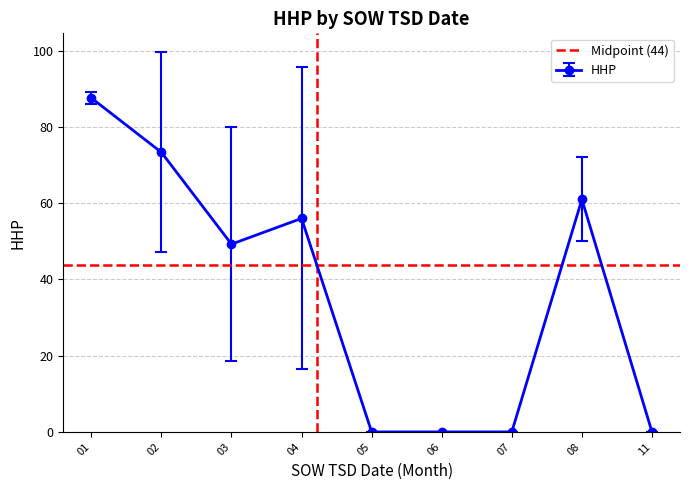

True or false: HHP has more than 0 points higher than both neighbors.

True